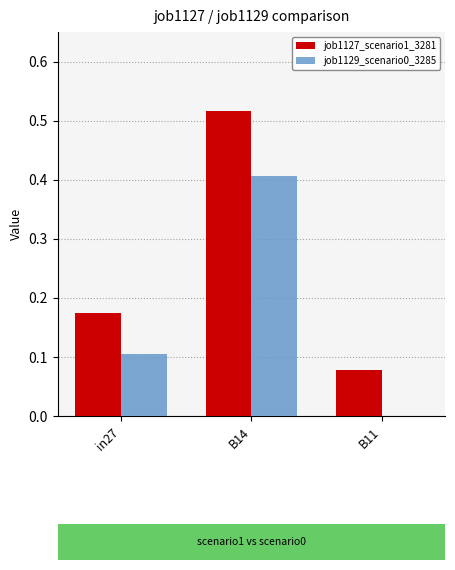

How many values in job1129_scenario0_3285 are above zero?

2